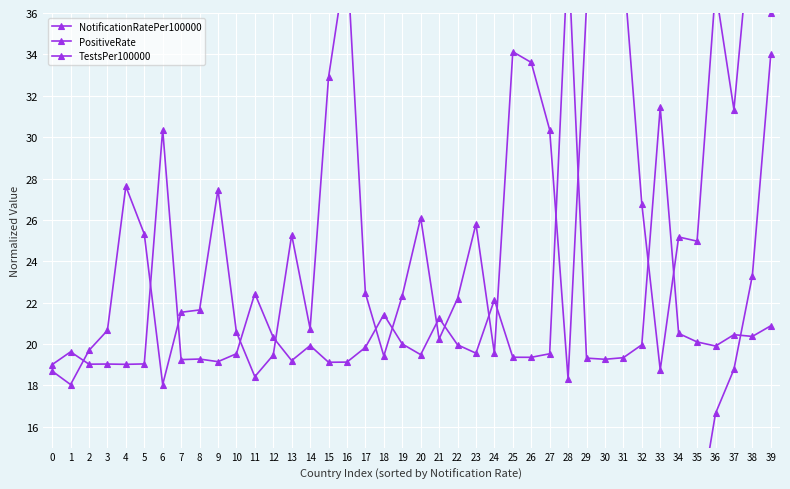

Which series has the largest total across all categories?

PositiveRate